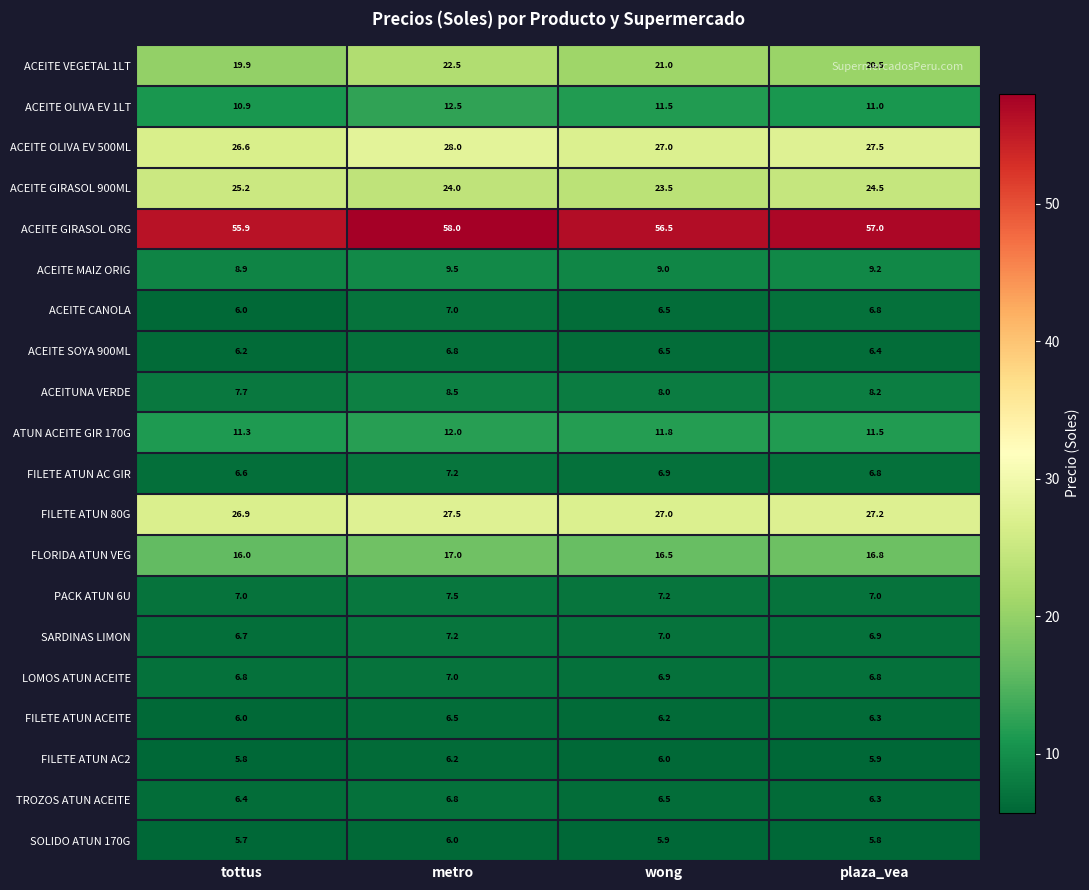

What is the difference between the ACEITE VEGETAL 1LT values at metro and tottus?

2.6